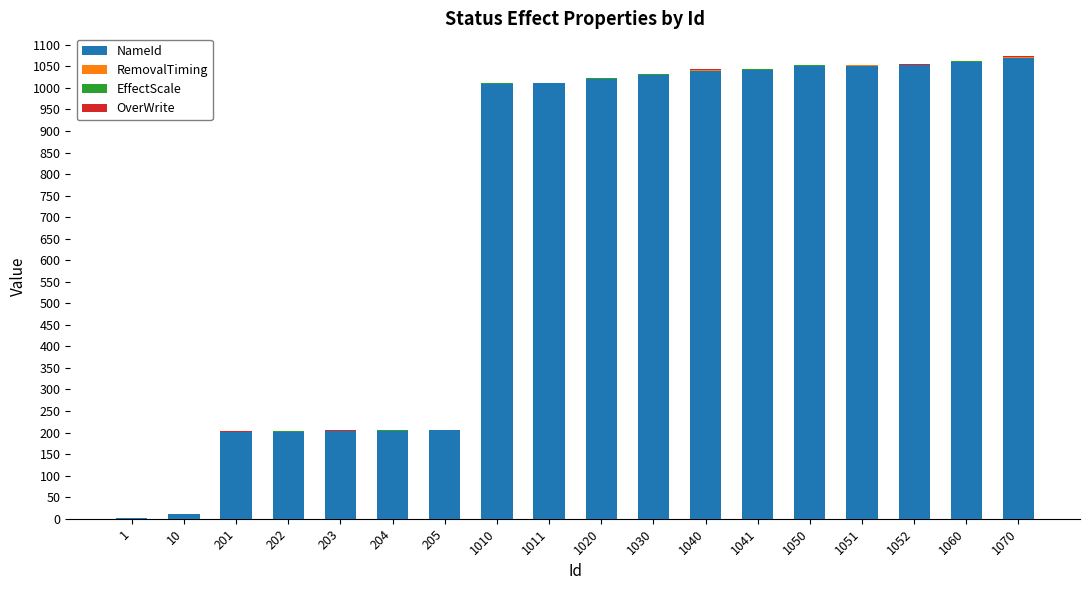

What is the sum of all NameId values?

12461